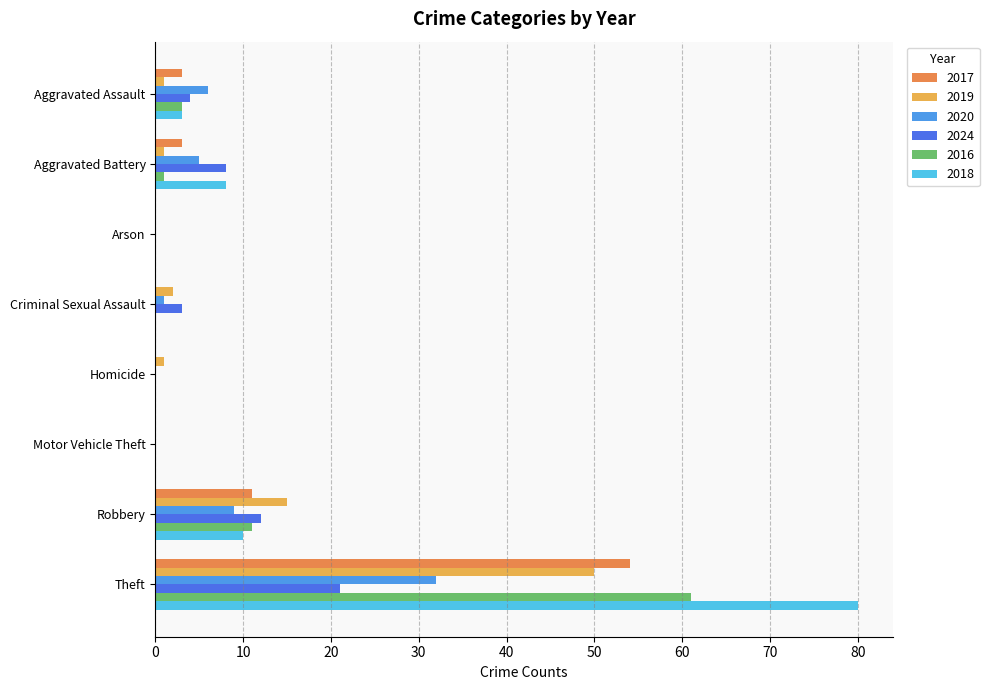

Is the value of 2018 at Robbery greater than the value of 2024 at Theft?

No